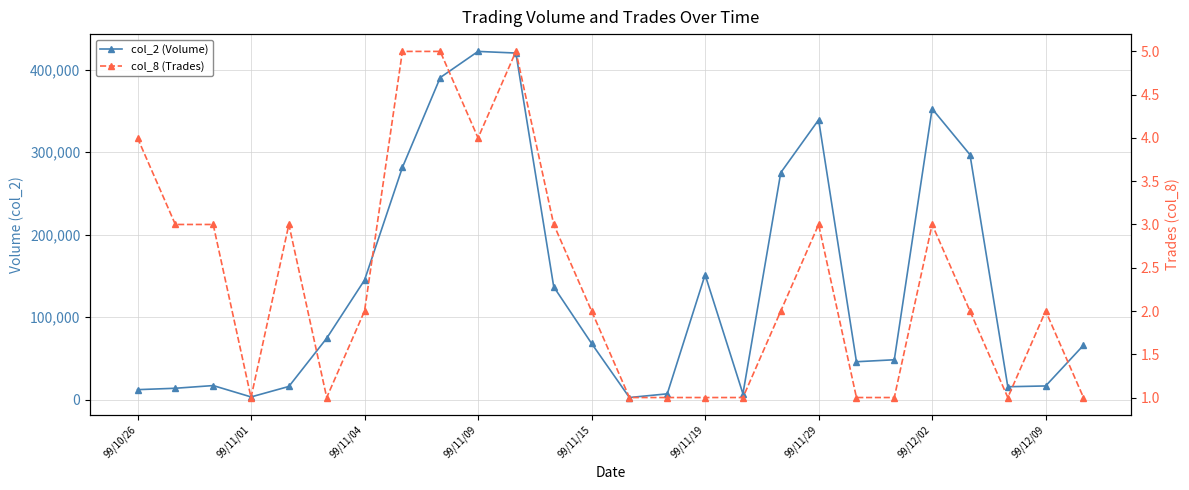

True or false: col_8 (Trades) has more than 0 points higher than both neighbors.

True